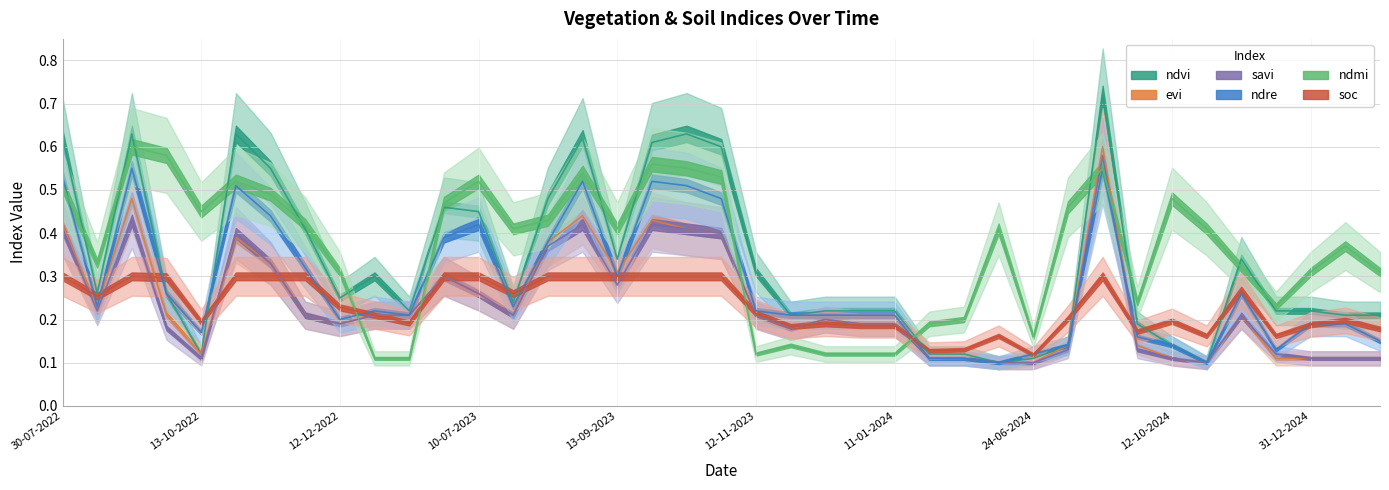

True or false: ndmi has a value of 0.2 at 27-11-2023.

False